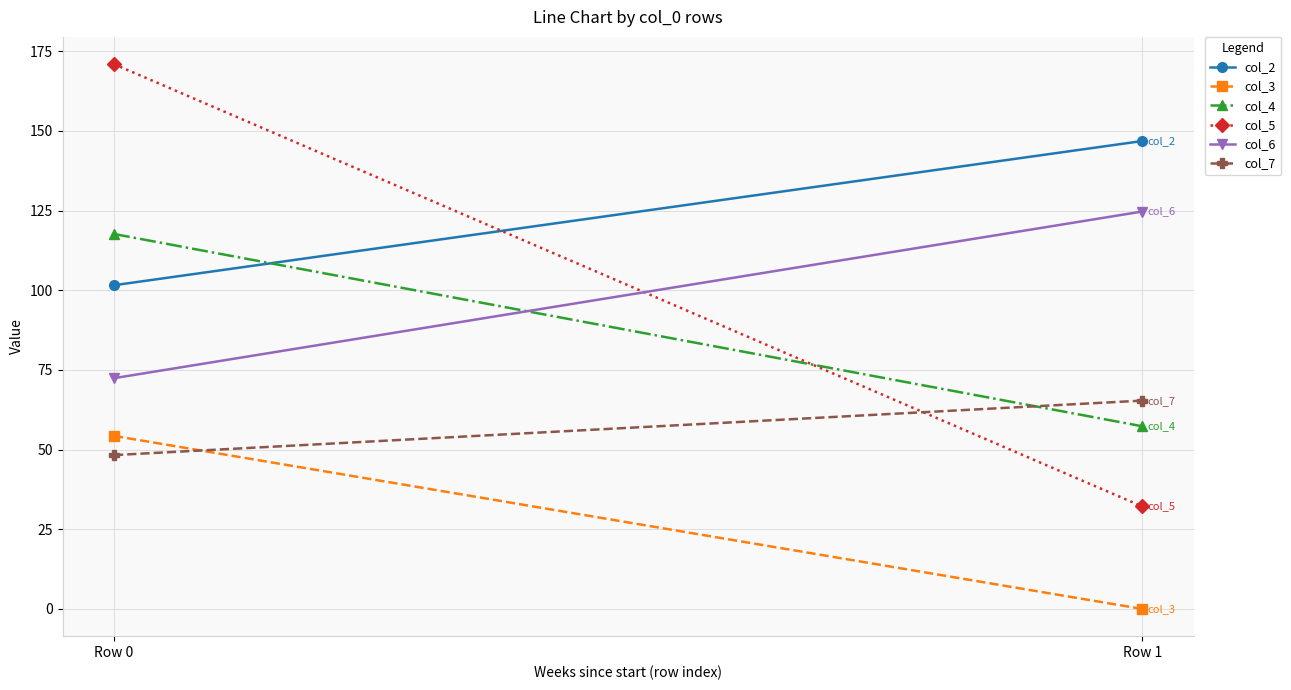

How many lines are shown in the chart?

6